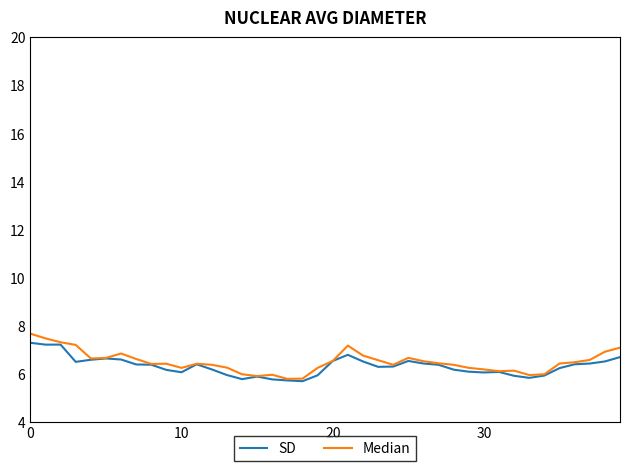

Which series has the widest spread of values?

Median